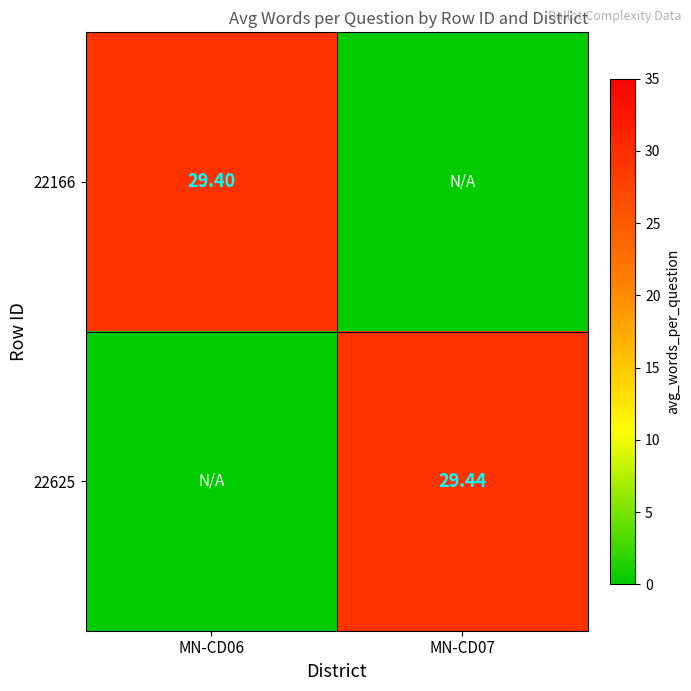

What is the average value of the 22166 series?

14.7